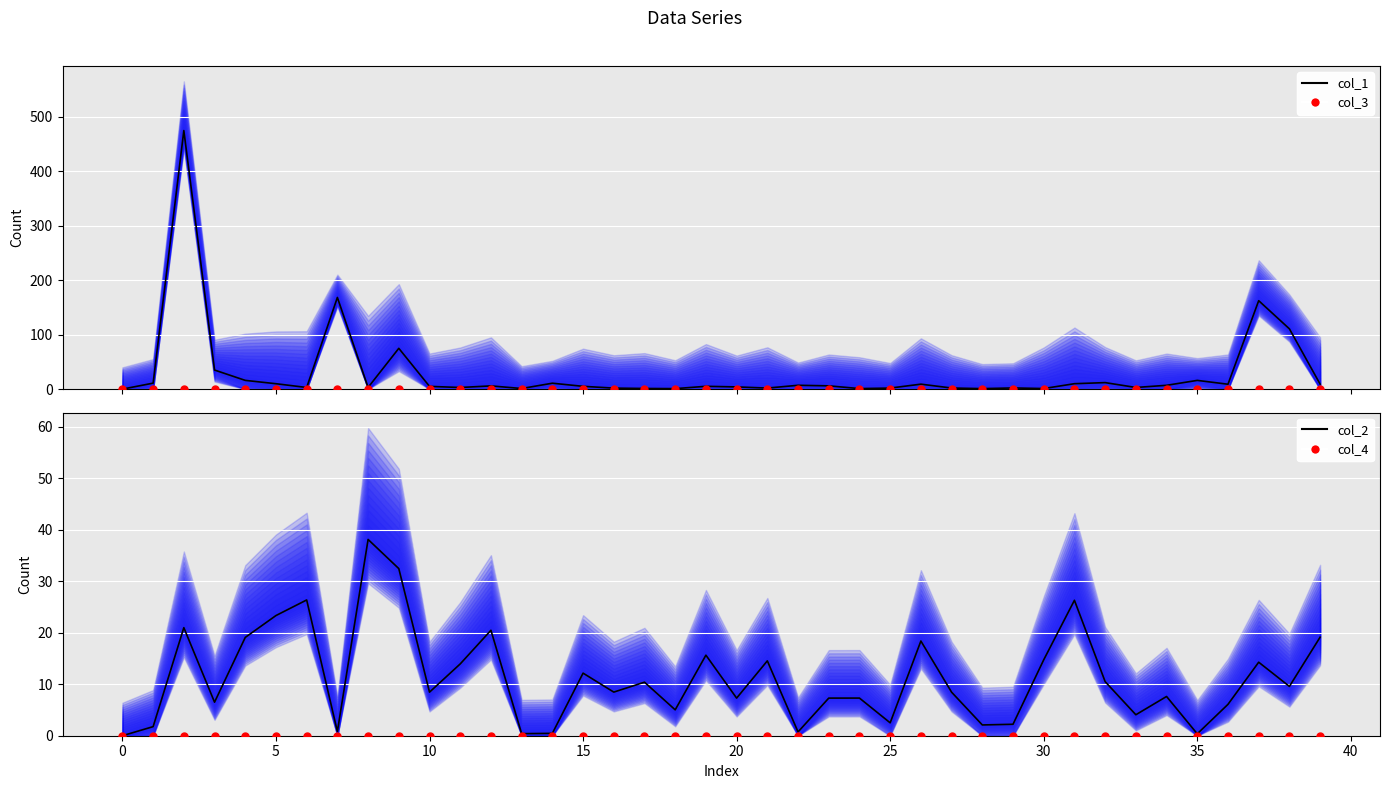

What is the total value across all series at 37?

176.6